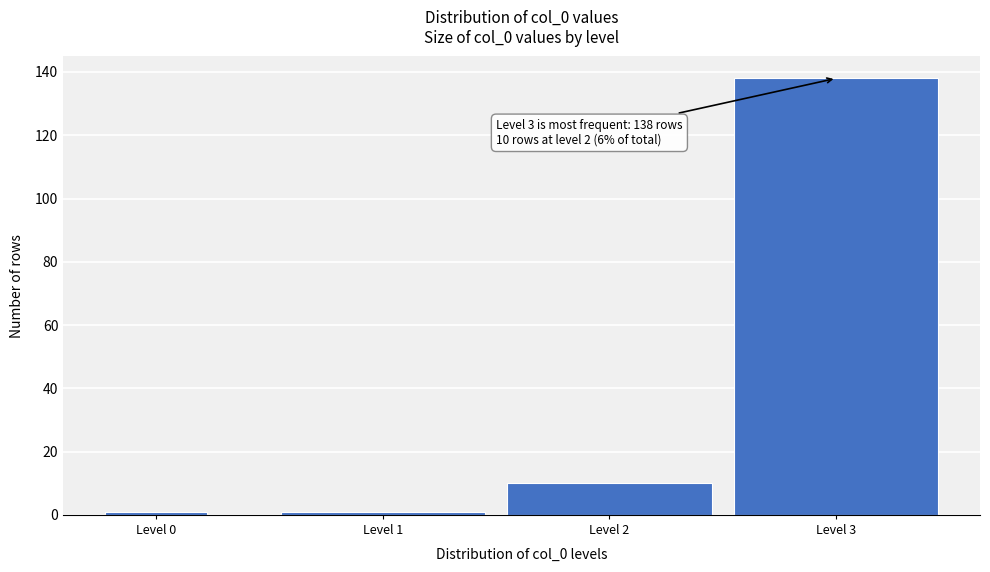

Reading left to right, extract all data points from this chart.

Level 0=1	Level 1=1	Level 2=10	Level 3=138